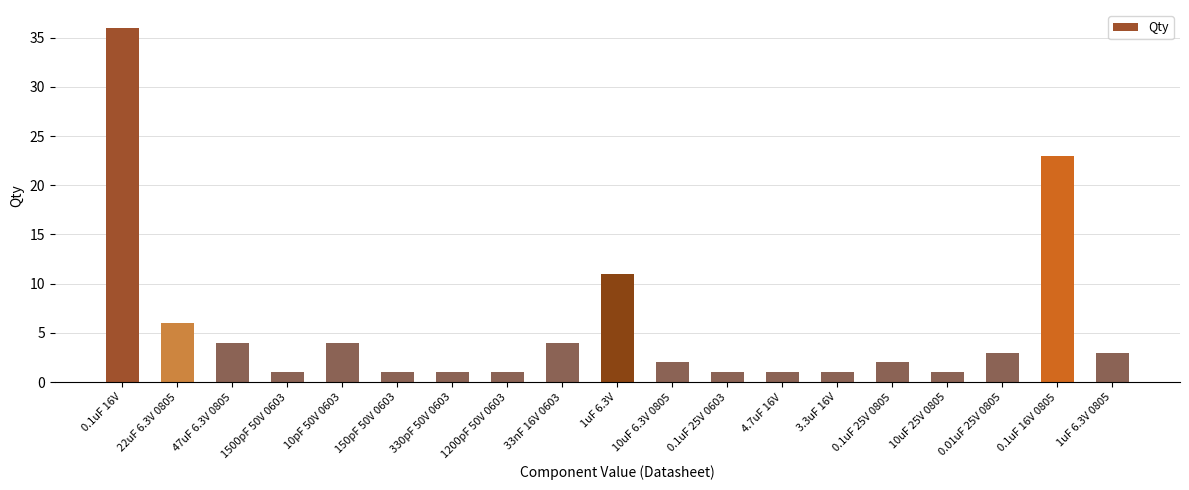

How many distinct data groups are displayed?

1